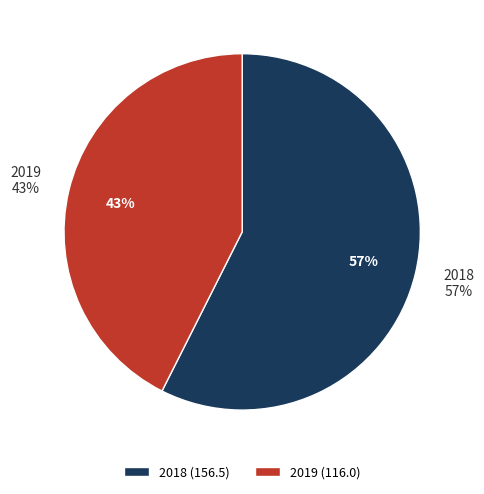

Is there a majority slice in this chart?

Yes